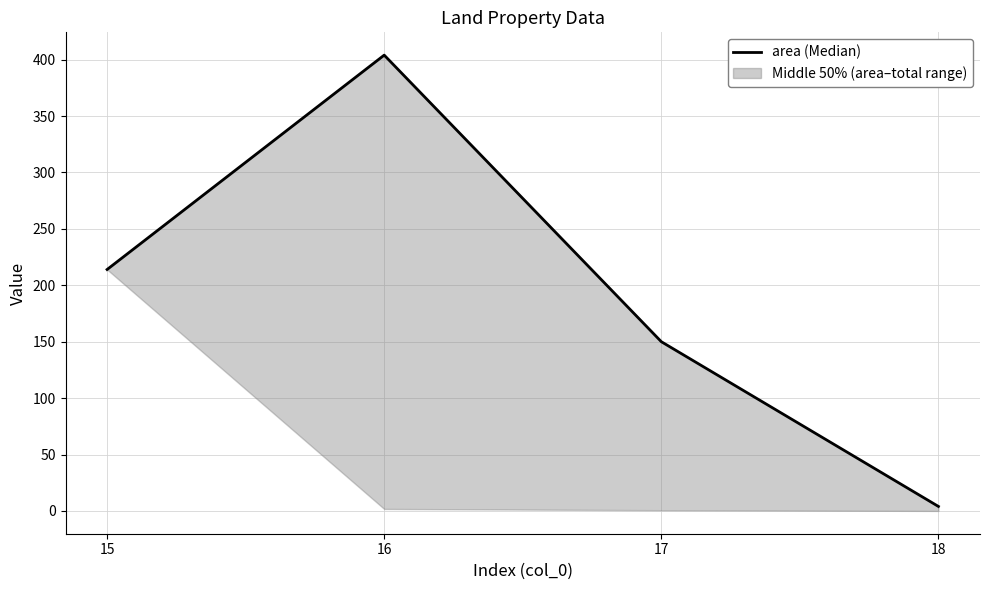

Where does the data first go above 214?

16